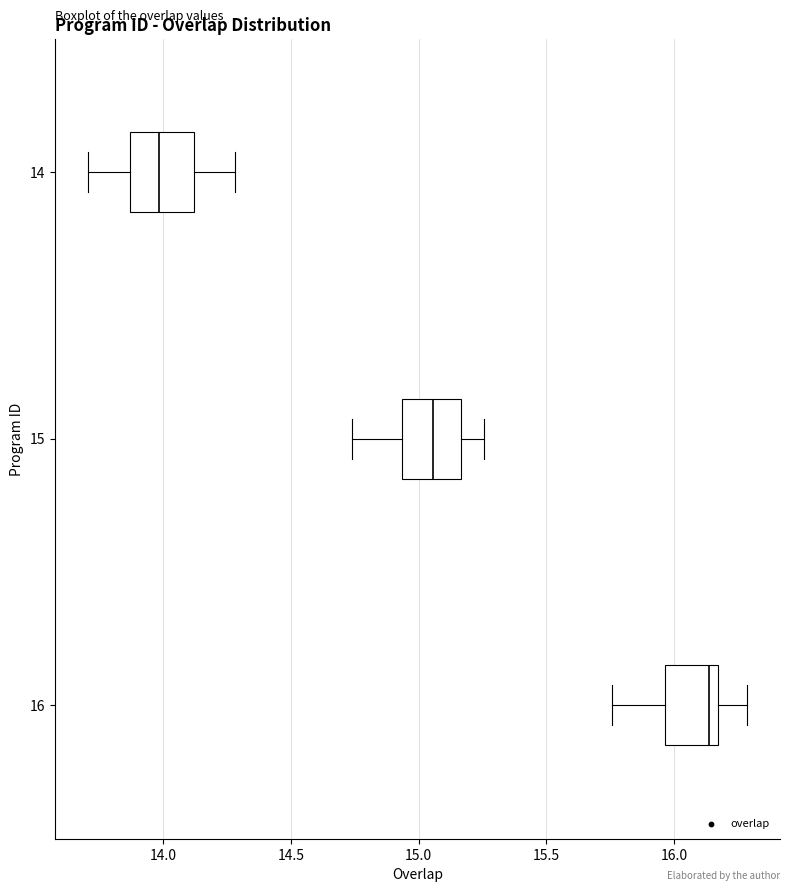

Reading bottom to top, read every box against the x-axis: the position of its median line, the range the box covers, and the ends of its whiskers. The values are not printed on the chart, so give them approximately, as read against the axis.

16: median 16.15 (just left of the box's right edge), box 15.95 to 16.15, whiskers 15.75 to 16.30
15: median 15.05, box 14.95 to 15.15, whiskers 14.75 to 15.25
14: median 14.00, box 13.85 to 14.10, whiskers 13.70 to 14.30